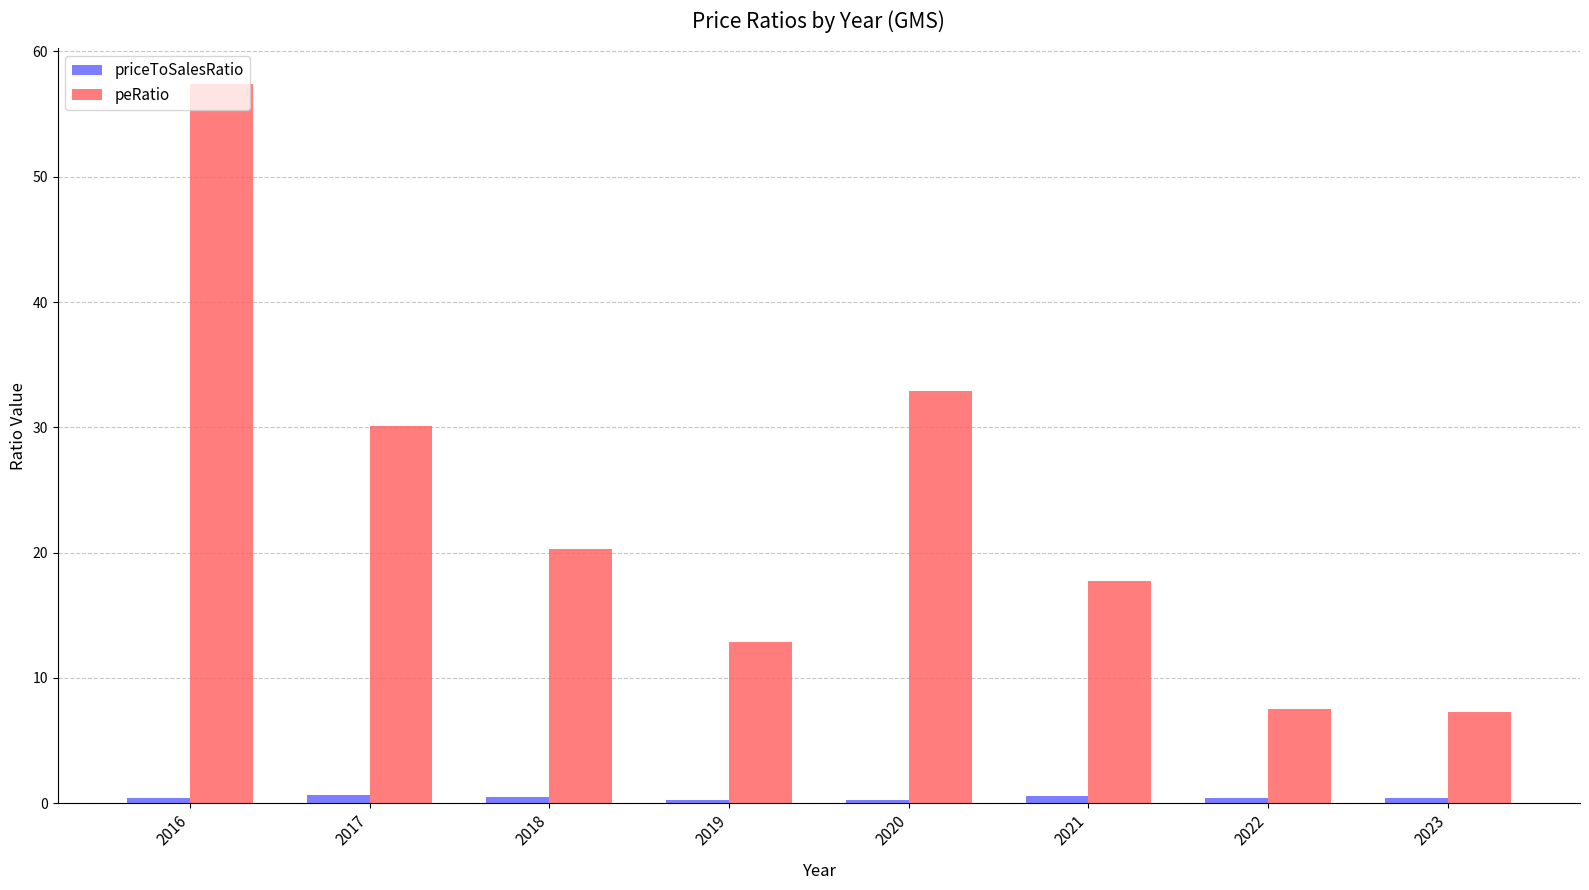

Which category has the highest value across all series?

2016